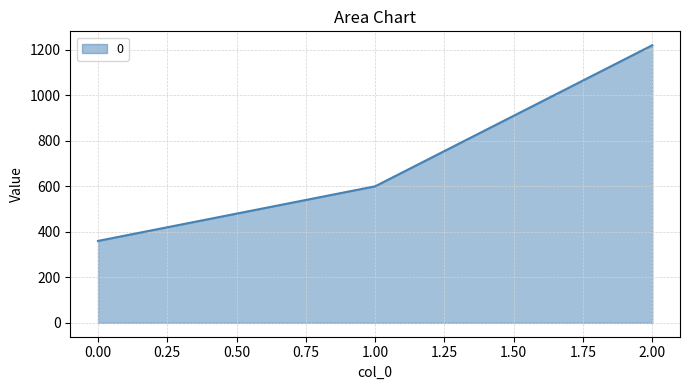

The value at 0.00 is 562. True or false?

False